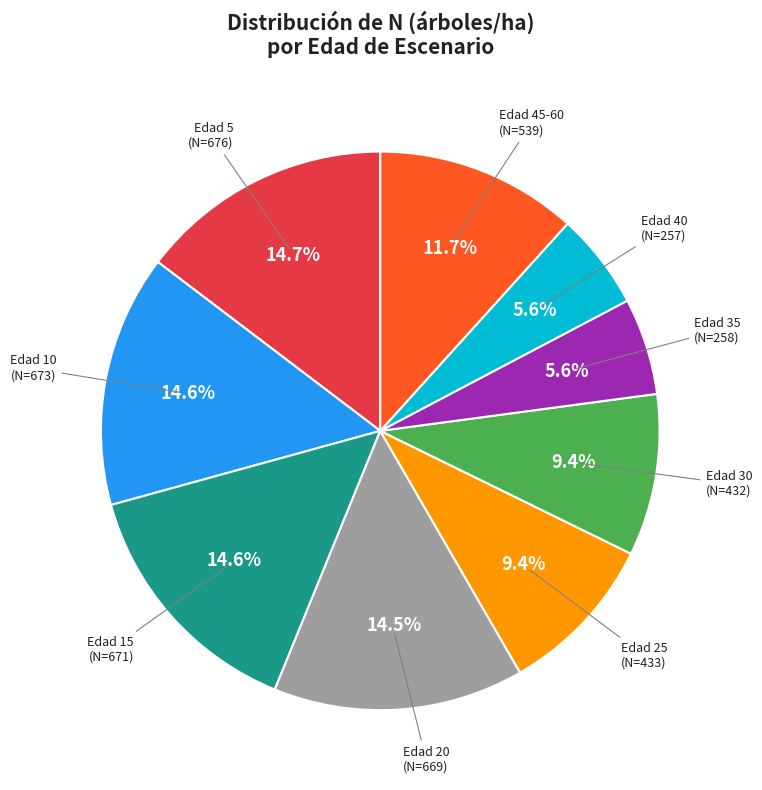

Is there any slice that represents more than half of the pie?

No